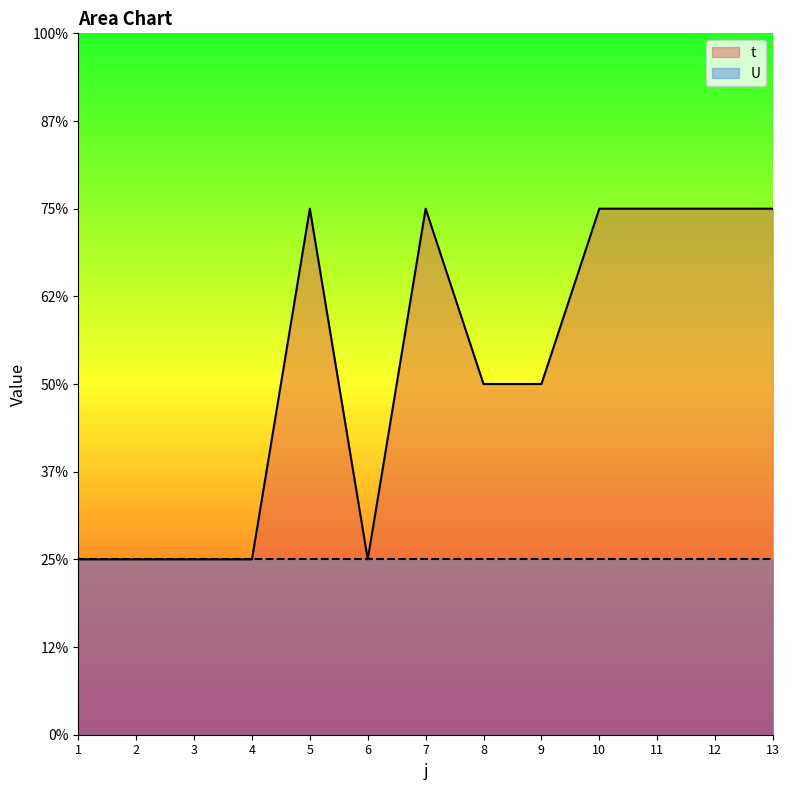

What are all the series names shown in the legend?

t, U